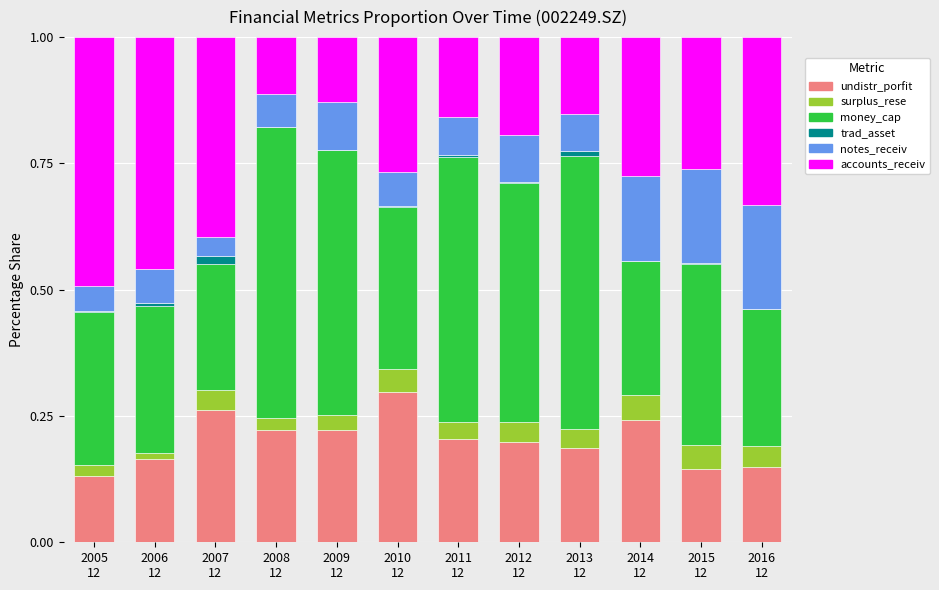

Are the bars horizontal?

No